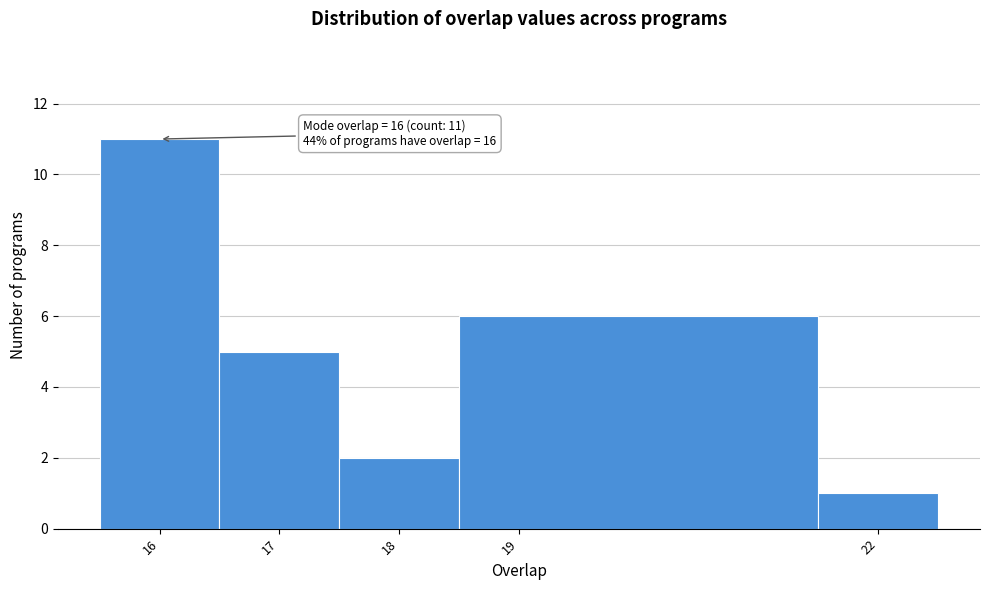

Over which range of the x-axis is the bar tallest?

15.5 to 16.5